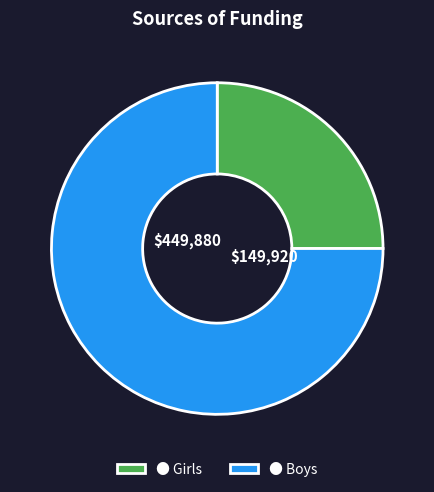

Rank the categories by value from highest to lowest.

● Boys, ● Girls